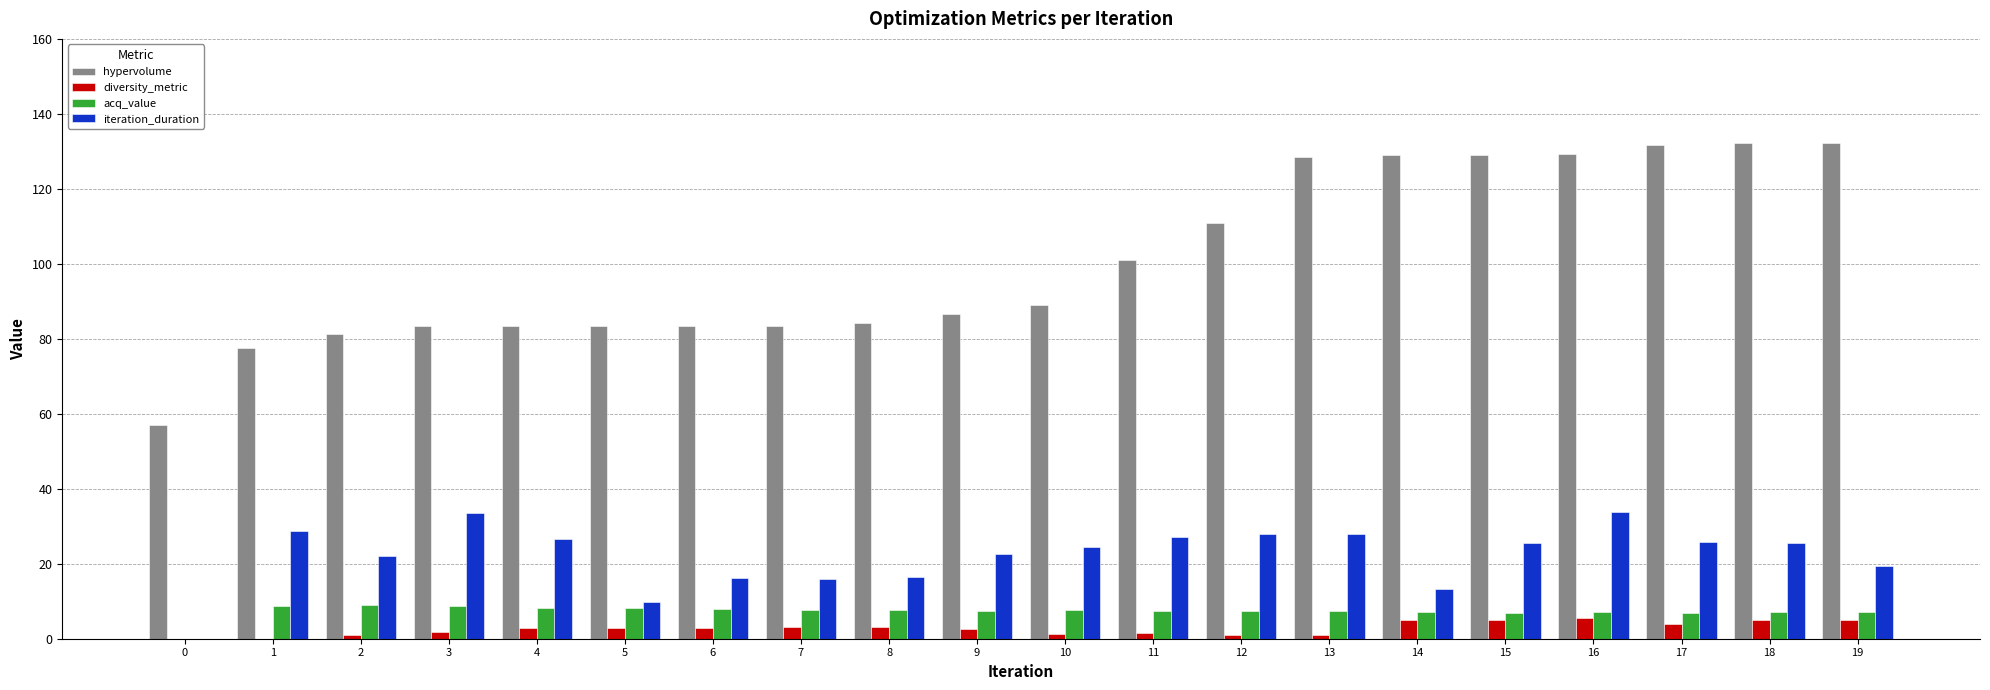

Which series changed the most between 8 and 14?

hypervolume